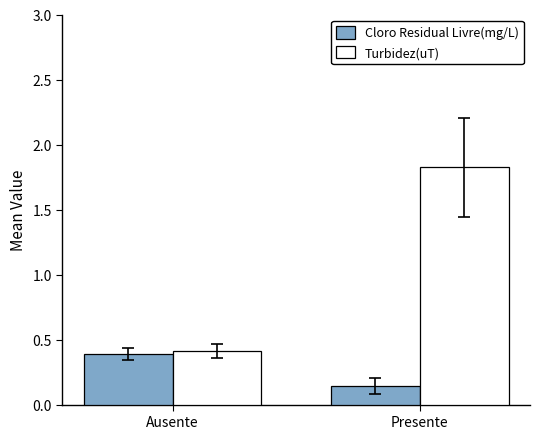

Is it true that Turbidez(uT) equals 0.4 at Ausente?

True